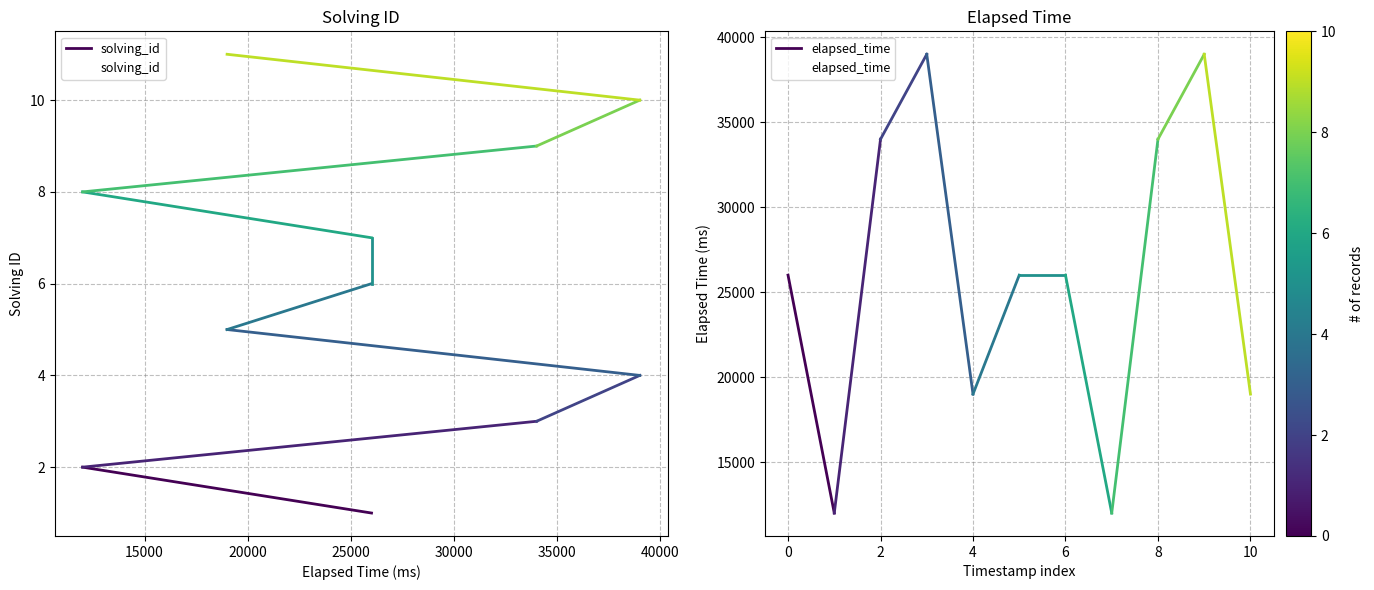

What is the average value of the elapsed_time series?

26000